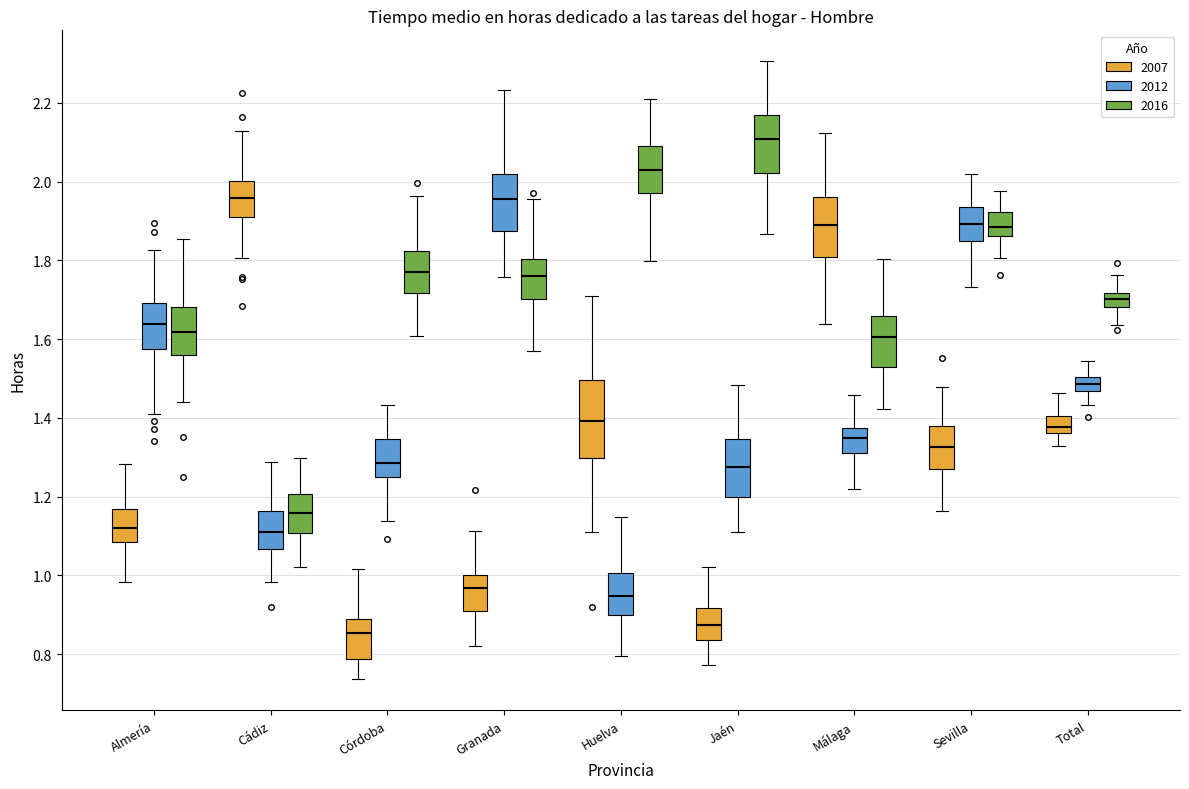

Reading left to right, read every box against the y-axis: the position of its median line, the range the box covers, and the ends of its whiskers. The values are not printed on the chart, so give them approximately, as read against the axis.

Almería (2007): median 1.12, box 1.08 to 1.16, whiskers 0.98 to 1.28
Almería (2012): median 1.64, box 1.58 to 1.70, whiskers 1.42 to 1.82
Almería (2016): median 1.62, box 1.56 to 1.68, whiskers 1.44 to 1.86
Cádiz (2007): median 1.96, box 1.92 to 2.00, whiskers 1.80 to 2.12
Cádiz (2012): median 1.12, box 1.06 to 1.16, whiskers 0.98 to 1.28
Cádiz (2016): median 1.16, box 1.10 to 1.20, whiskers 1.02 to 1.30
Córdoba (2007): median 0.86, box 0.78 to 0.90, whiskers 0.74 to 1.02
Córdoba (2012): median 1.28, box 1.26 to 1.34, whiskers 1.14 to 1.44
Córdoba (2016): median 1.78, box 1.72 to 1.82, whiskers 1.60 to 1.96
Granada (2007): median 0.96, box 0.90 to 1.00, whiskers 0.82 to 1.12
Granada (2012): median 1.96, box 1.88 to 2.02, whiskers 1.76 to 2.24
Granada (2016): median 1.76, box 1.70 to 1.80, whiskers 1.56 to 1.96
Huelva (2007): median 1.40, box 1.30 to 1.50, whiskers 1.10 to 1.70
Huelva (2012): median 0.94, box 0.90 to 1.00, whiskers 0.80 to 1.14
Huelva (2016): median 2.02, box 1.98 to 2.08, whiskers 1.80 to 2.22
Jaén (2007): median 0.88, box 0.84 to 0.92, whiskers 0.78 to 1.02
Jaén (2012): median 1.28, box 1.20 to 1.34, whiskers 1.10 to 1.48
Jaén (2016): median 2.10, box 2.02 to 2.16, whiskers 1.86 to 2.30
Málaga (2007): median 1.88, box 1.80 to 1.96, whiskers 1.64 to 2.12
Málaga (2012): median 1.36, box 1.32 to 1.38, whiskers 1.22 to 1.46
Málaga (2016): median 1.60, box 1.54 to 1.66, whiskers 1.42 to 1.80
Sevilla (2007): median 1.32, box 1.28 to 1.38, whiskers 1.16 to 1.48
Sevilla (2012): median 1.90, box 1.86 to 1.94, whiskers 1.74 to 2.02
Sevilla (2016): median 1.88, box 1.86 to 1.92, whiskers 1.80 to 1.98
Total (2007): median 1.38, box 1.36 to 1.40, whiskers 1.32 to 1.46
Total (2012): median 1.48, box 1.46 to 1.50, whiskers 1.44 to 1.54
Total (2016): median 1.70, box 1.68 to 1.72, whiskers 1.64 to 1.76